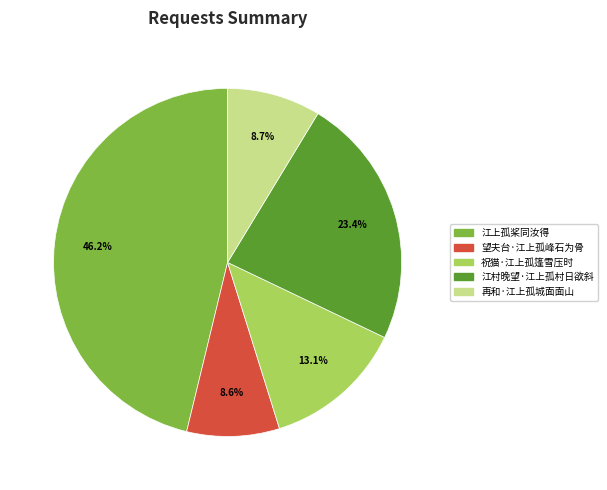

How many slices are in this pie chart?

5